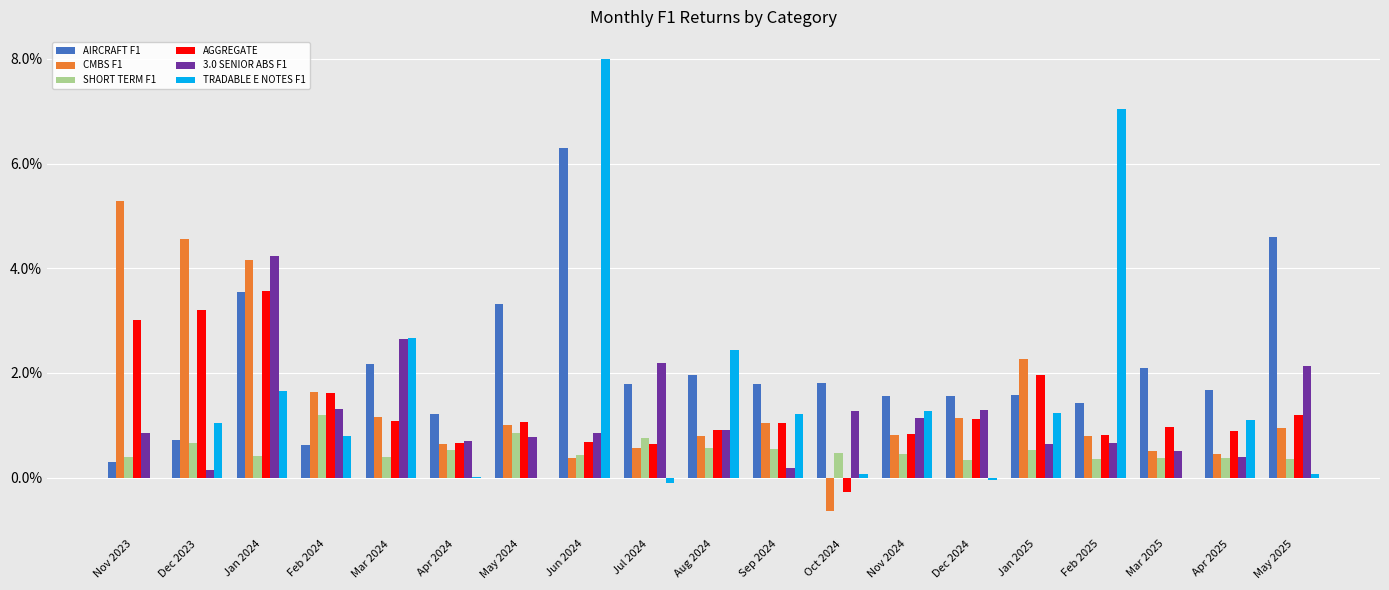

Which series changed the most between Mar 2024 and Nov 2024?

3.0 SENIOR ABS F1